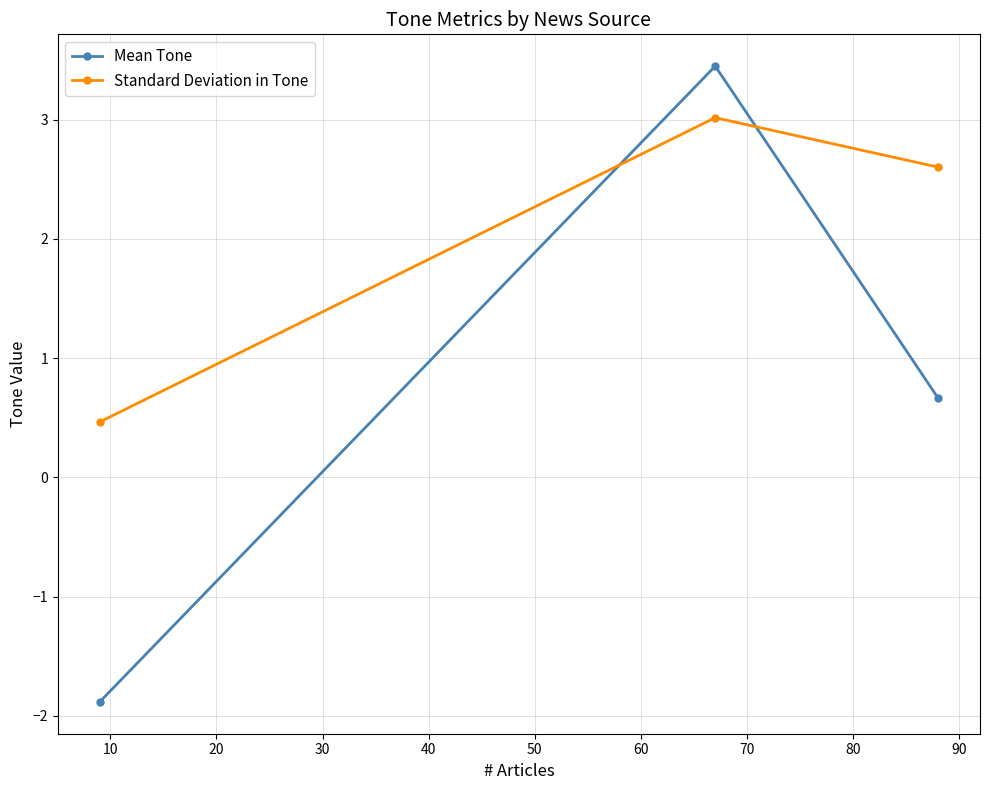

What is the maximum value shown in the chart?

3.4